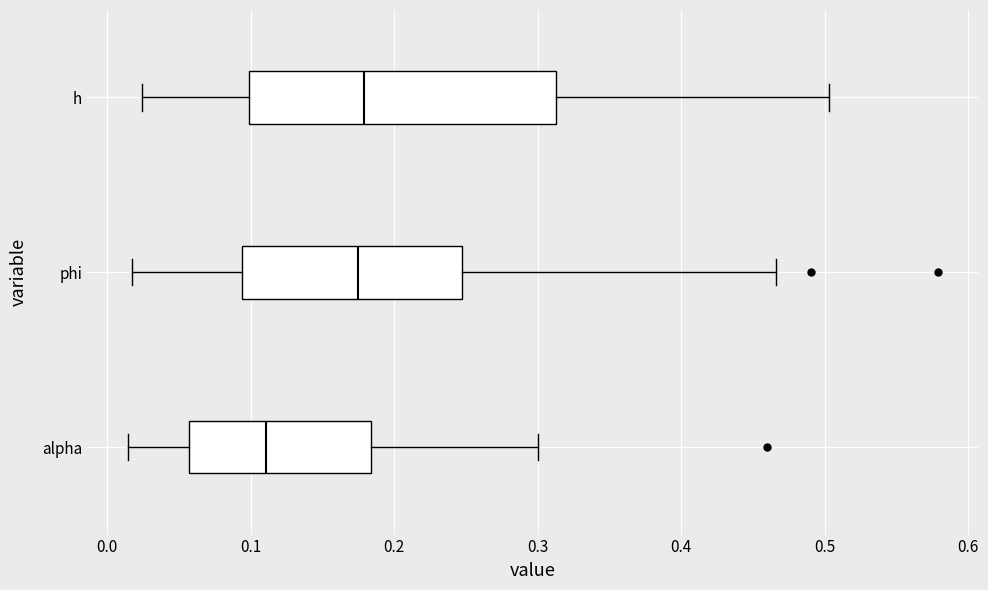

Reading bottom to top, read every box against the x-axis: the position of its median line, the range the box covers, and the ends of its whiskers. The values are not printed on the chart, so give them approximately, as read against the axis.

alpha: median 0.11, box 0.06 to 0.18, whiskers 0.01 to 0.30
phi: median 0.18, box 0.09 to 0.25, whiskers 0.02 to 0.47
h: median 0.18, box 0.10 to 0.31, whiskers 0.02 to 0.50